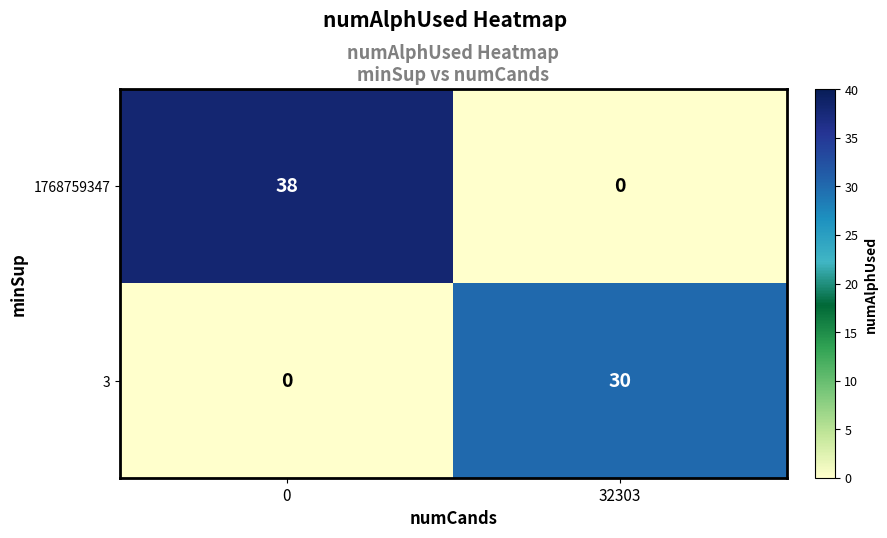

List the series in order of their peak value, lowest first.

3, 1768759347